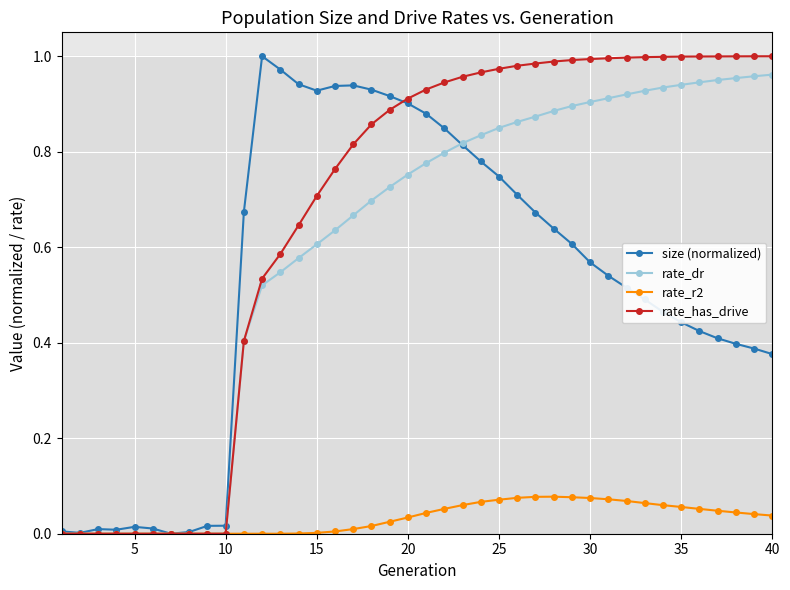

What is the value of the rate_dr point at the 18th from the left?

0.7